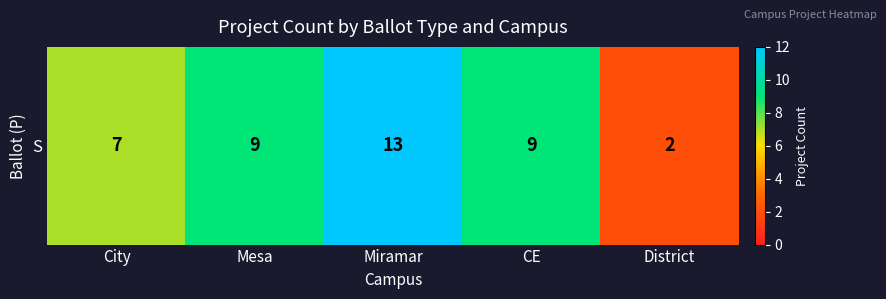

At which category does the chart reach its minimum across all series?

District